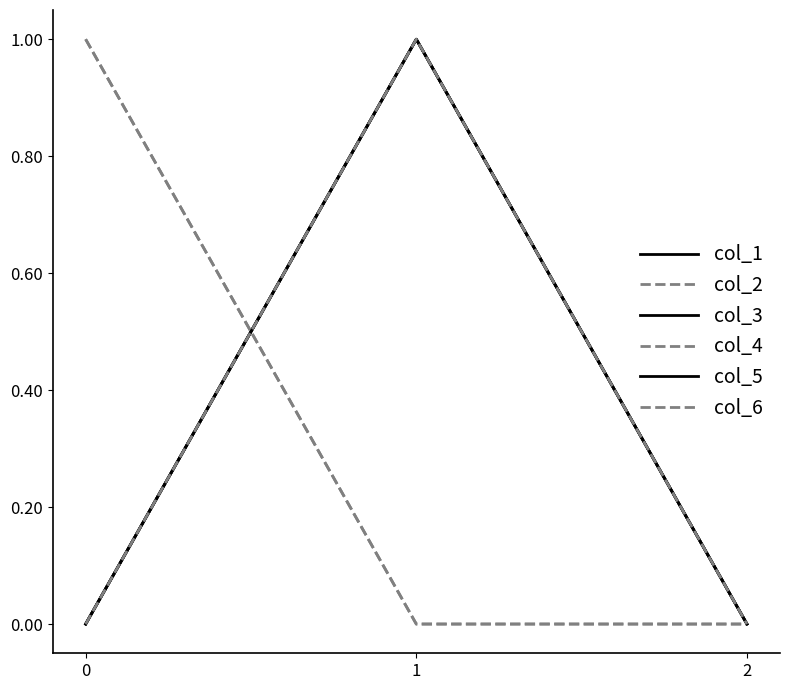

Which has a higher value, 2 or 1?

1